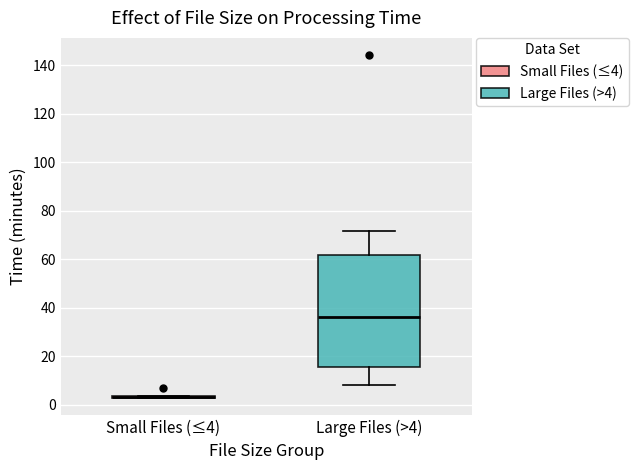

Reading left to right, read every box against the y-axis: the position of its median line, the range the box covers, and the ends of its whiskers. The values are not printed on the chart, so give them approximately, as read against the axis.

Small Files (≤4): box collapsed to a line at 4, whiskers 2 to 4
Large Files (>4): median 36, box 16 to 62, whiskers 8 to 72